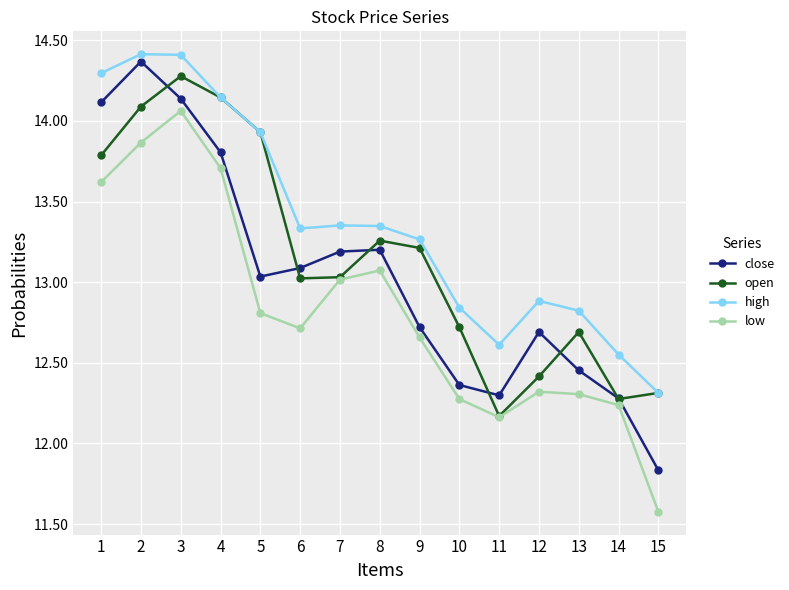

What is the sum of all open values?

197.3